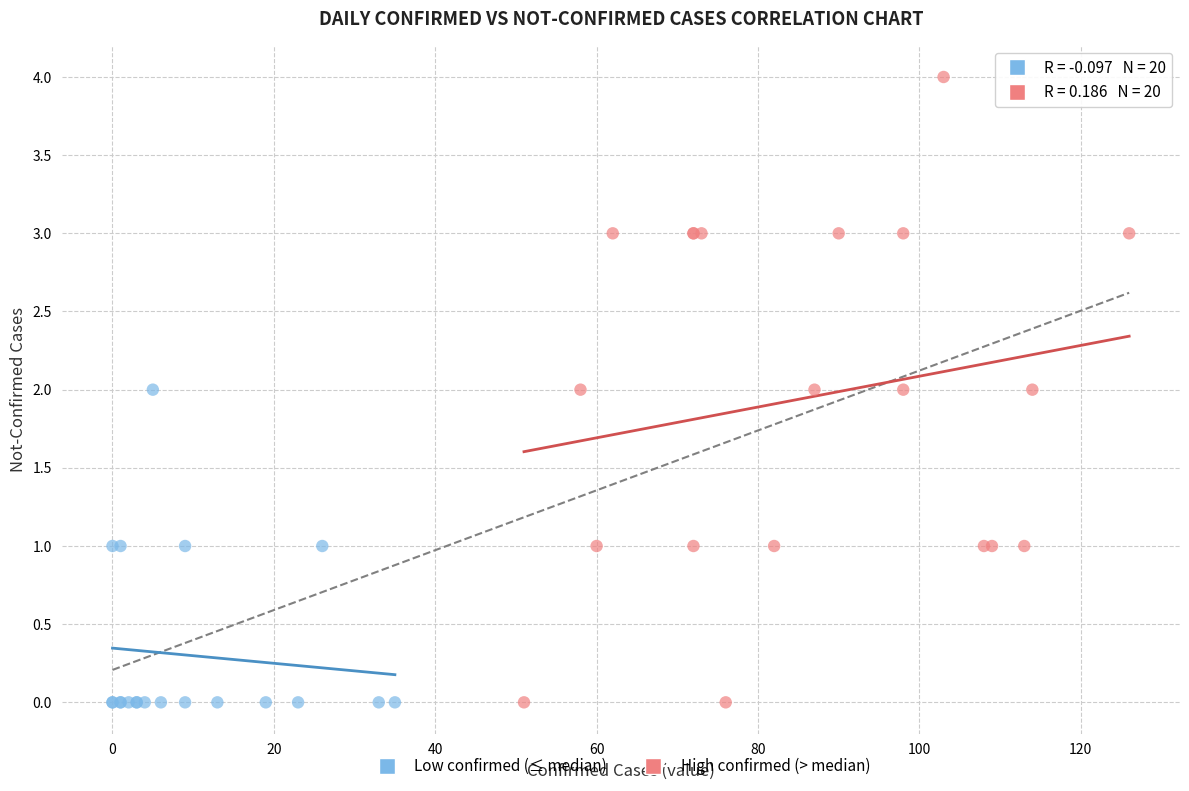

Which series contains the highest Y value?

High confirmed (> median)